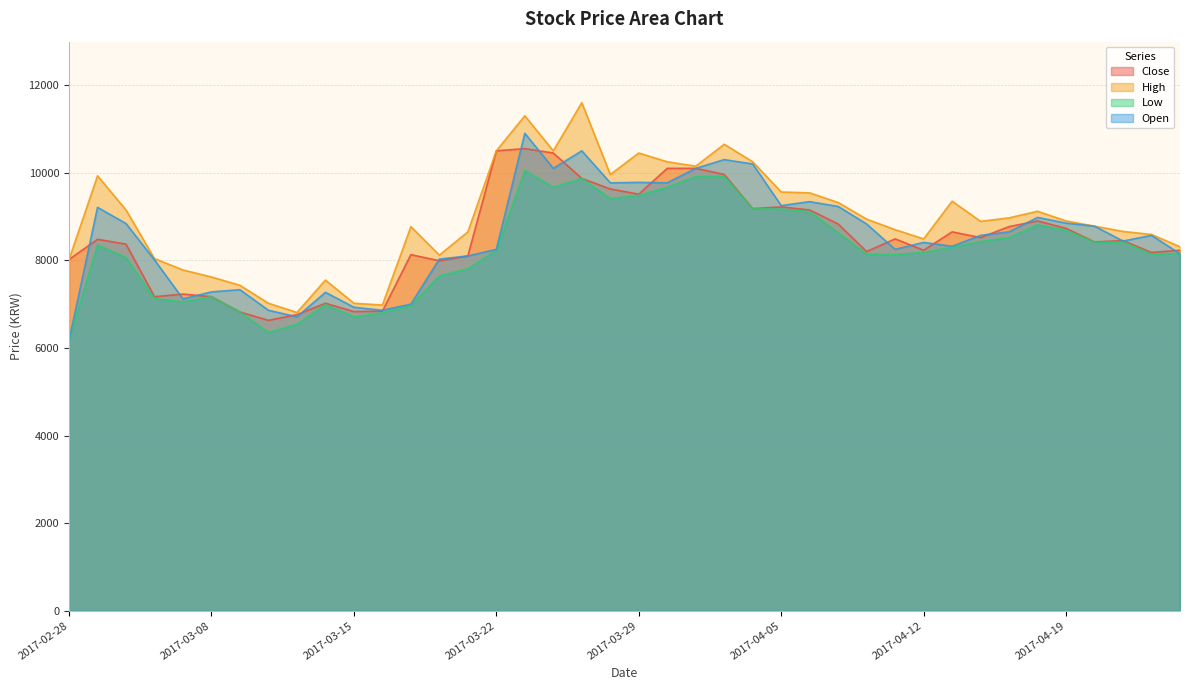

What is the total value across all series at 2017-04-24?

33480